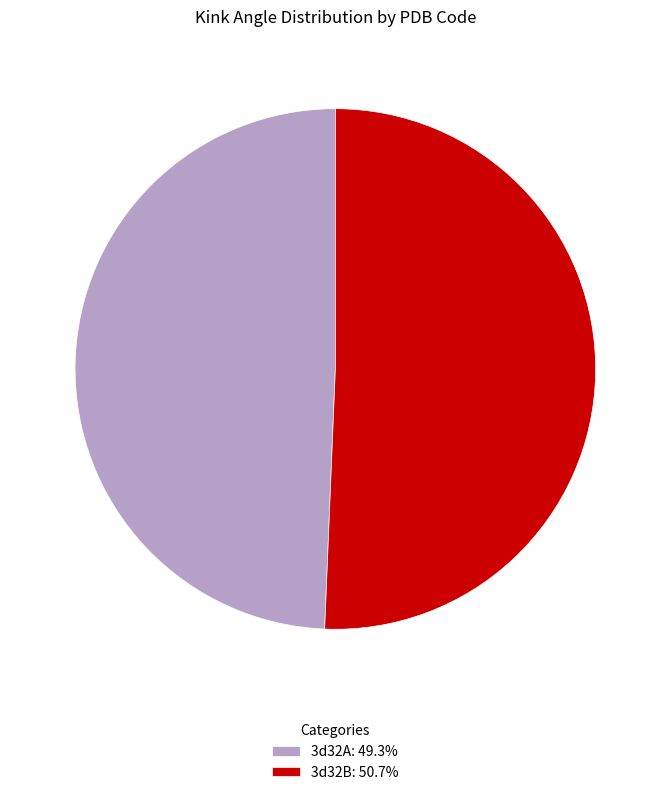

Which has a higher value, 3d32A or 3d32B?

3d32B